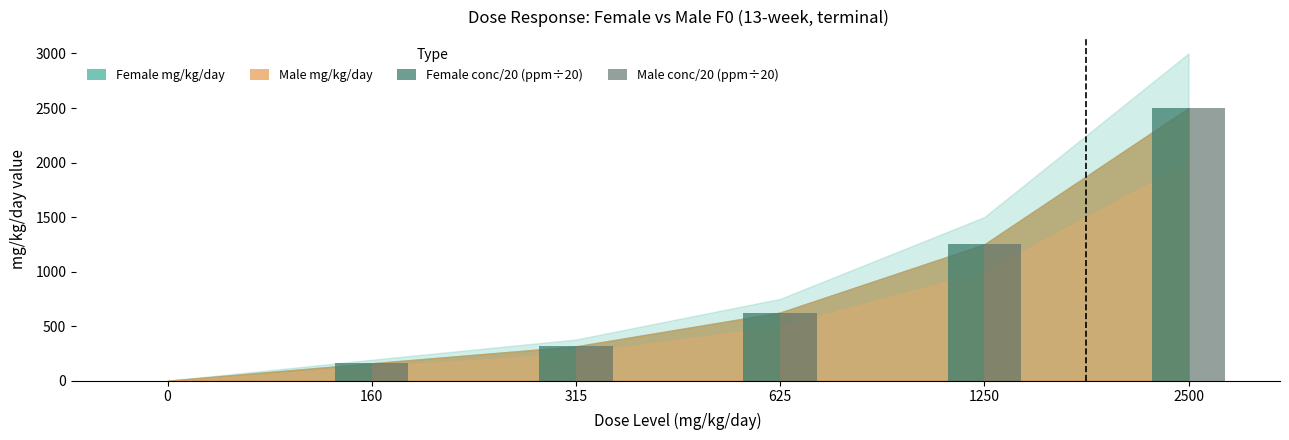

At which category does the chart reach its peak across all series?

2500